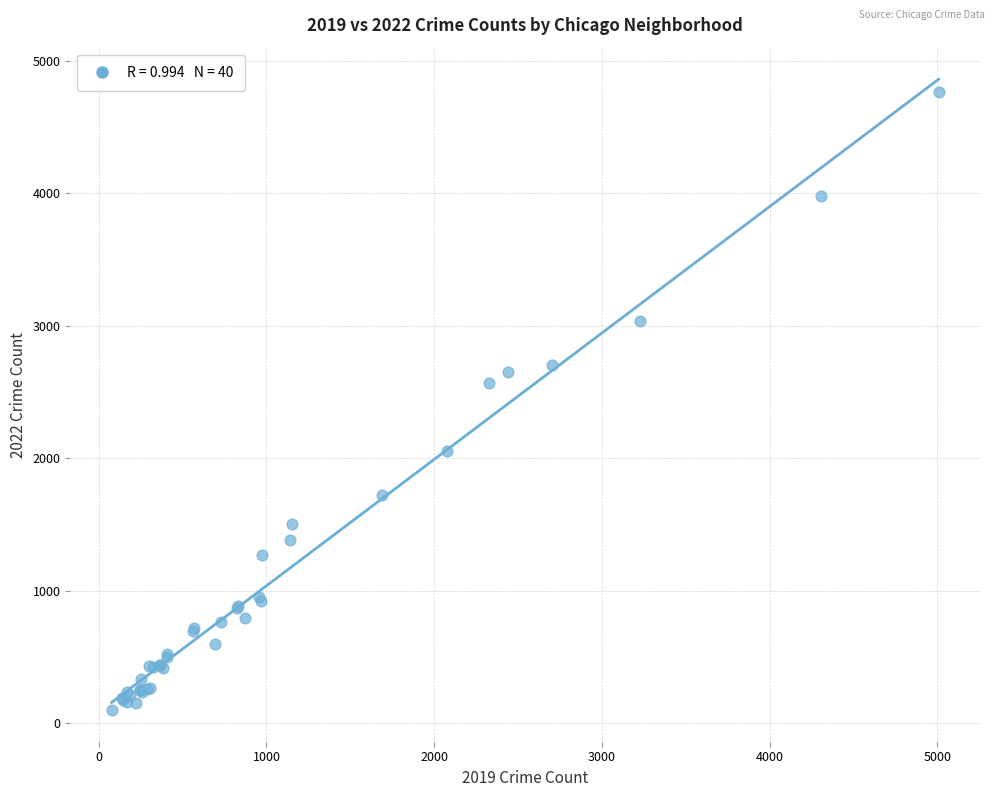

What Y value in the scatter plot is closest to 2430?

2565